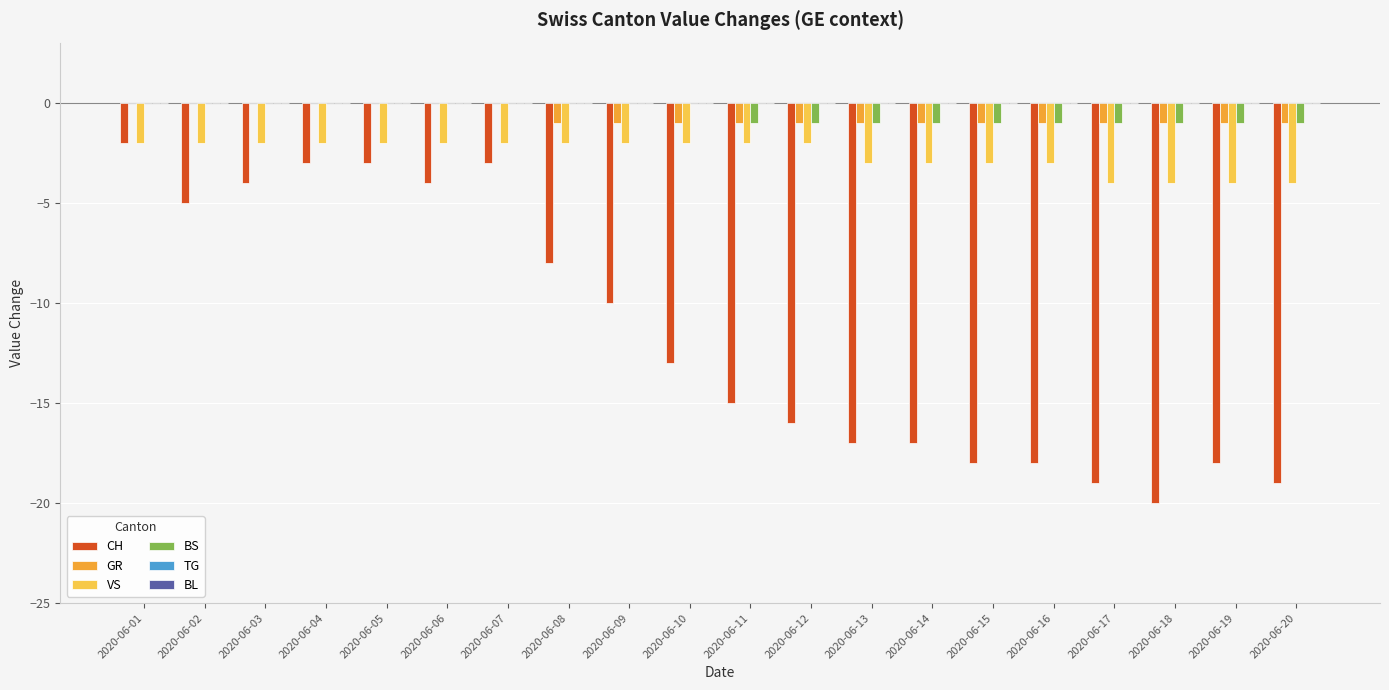

Count the number of categories in the chart.

20